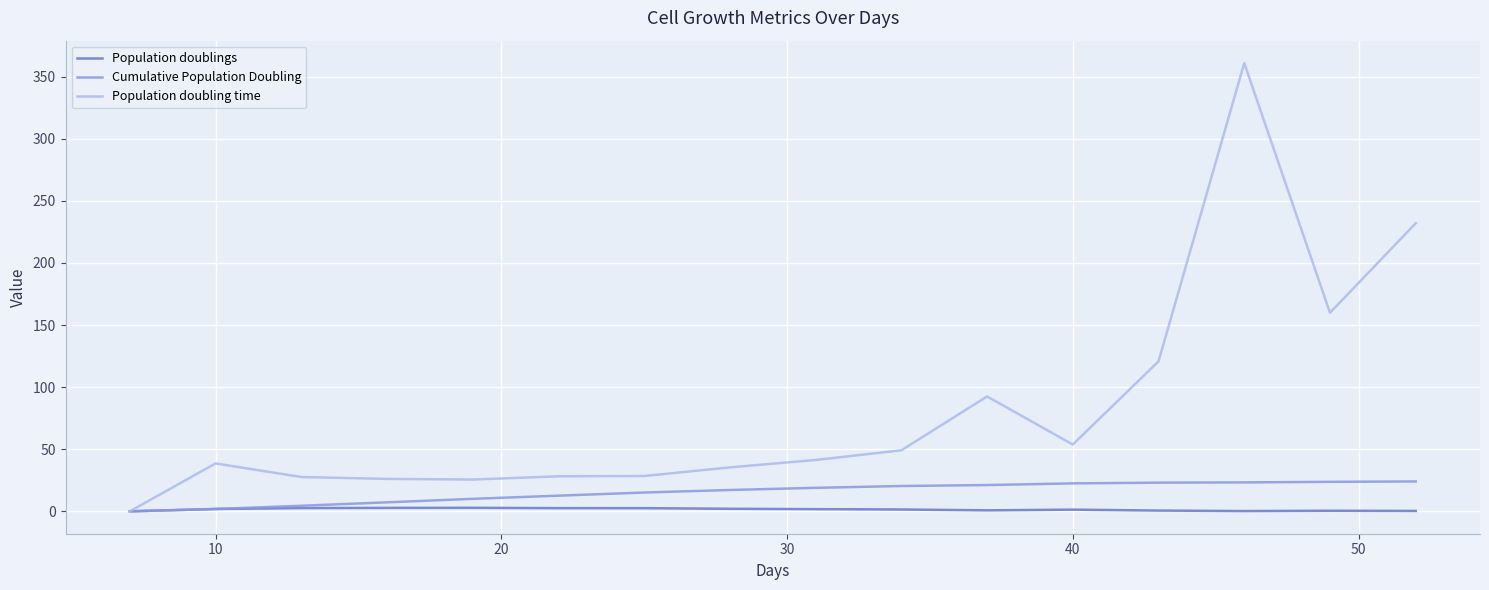

Which series has the largest total across all categories?

Population doubling time